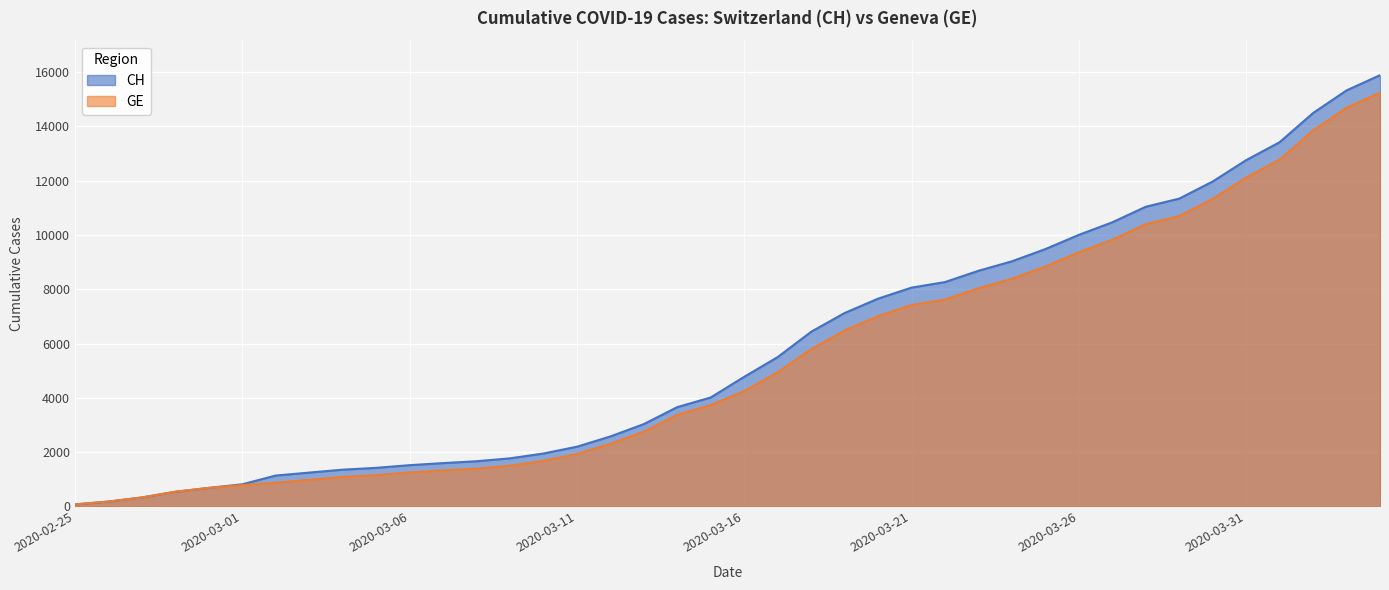

What is the value of the CH point at the 30th from the left?

9481